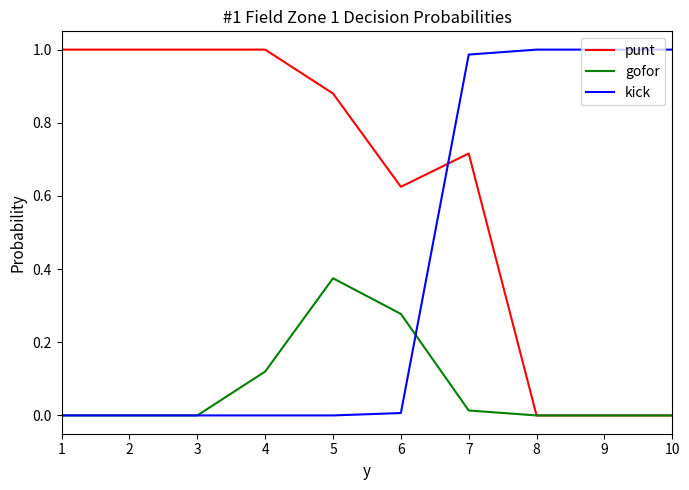

True or false: punt and kick intersect in this chart.

True